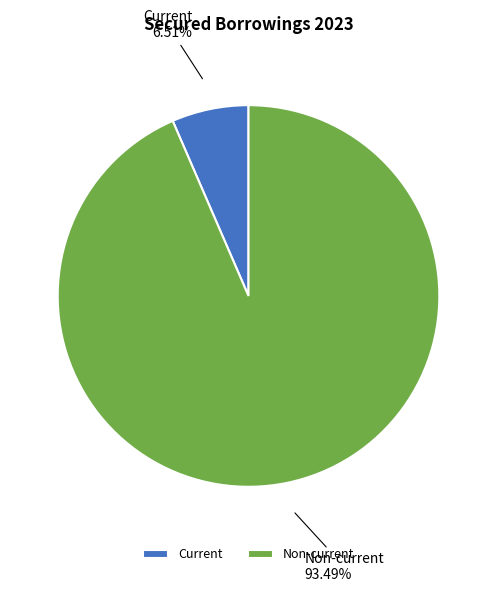

The Non-current slice represents 93% of the pie. True or false?

True